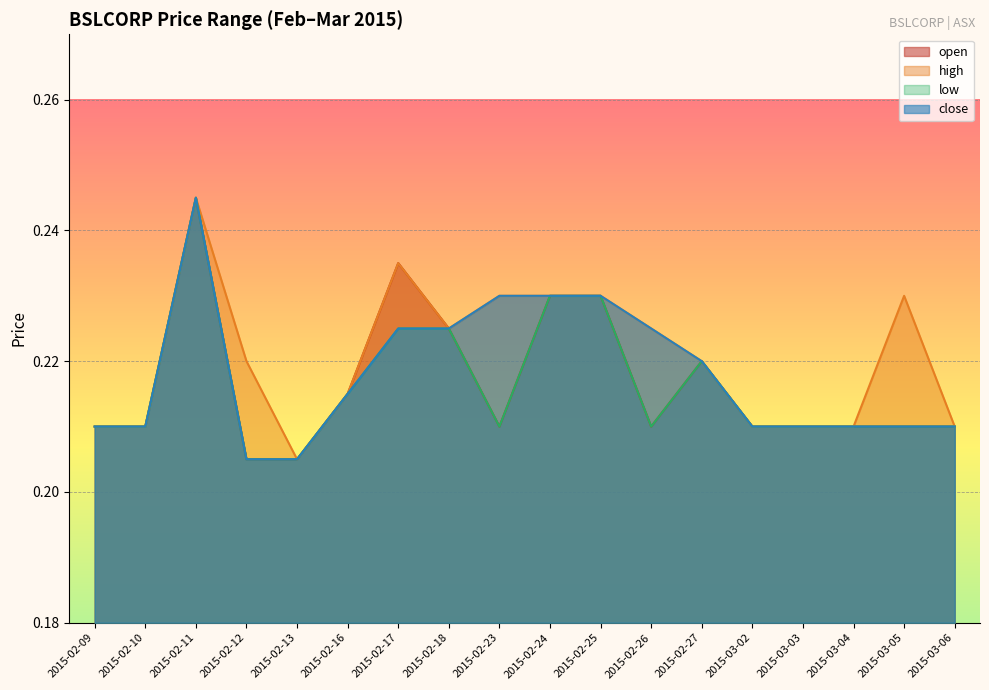

Which series has the widest spread of values?

open